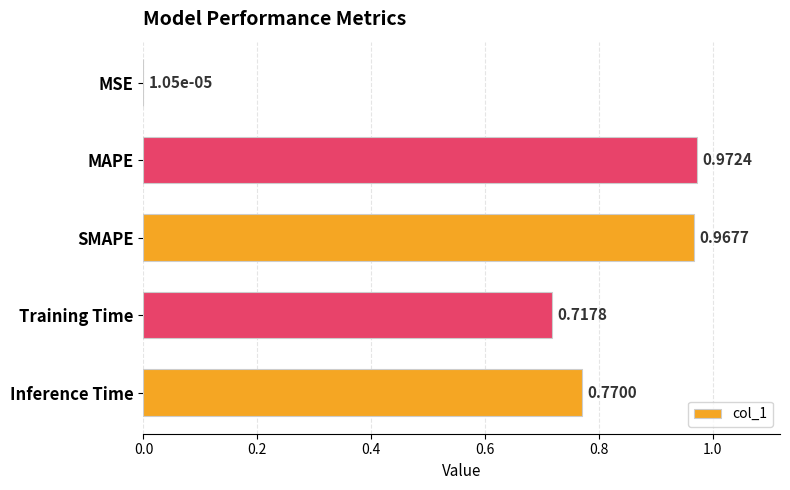

Between MSE and MAPE, which is larger?

MAPE